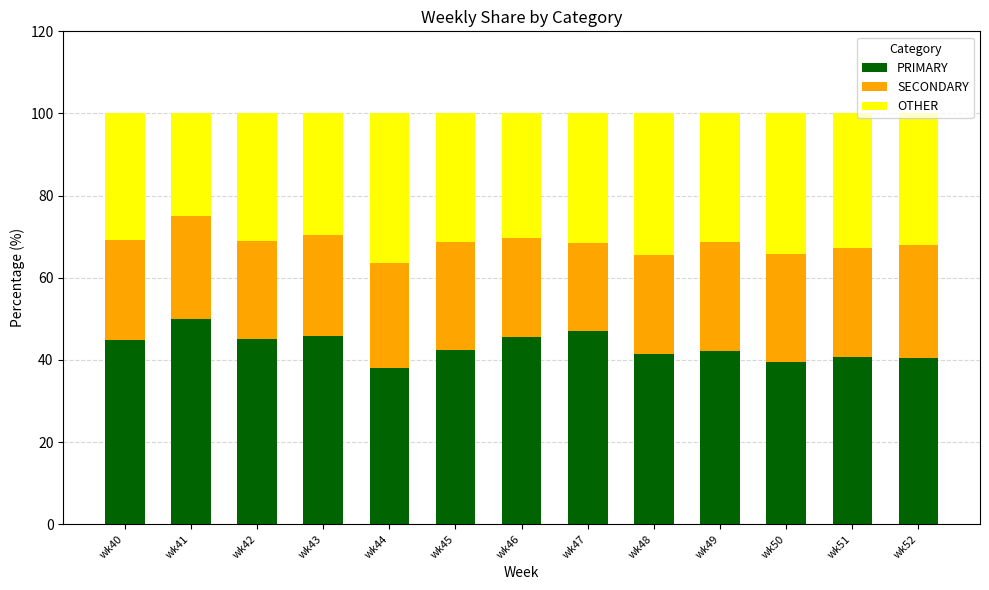

What is the total value across all series at wk48?

100.0